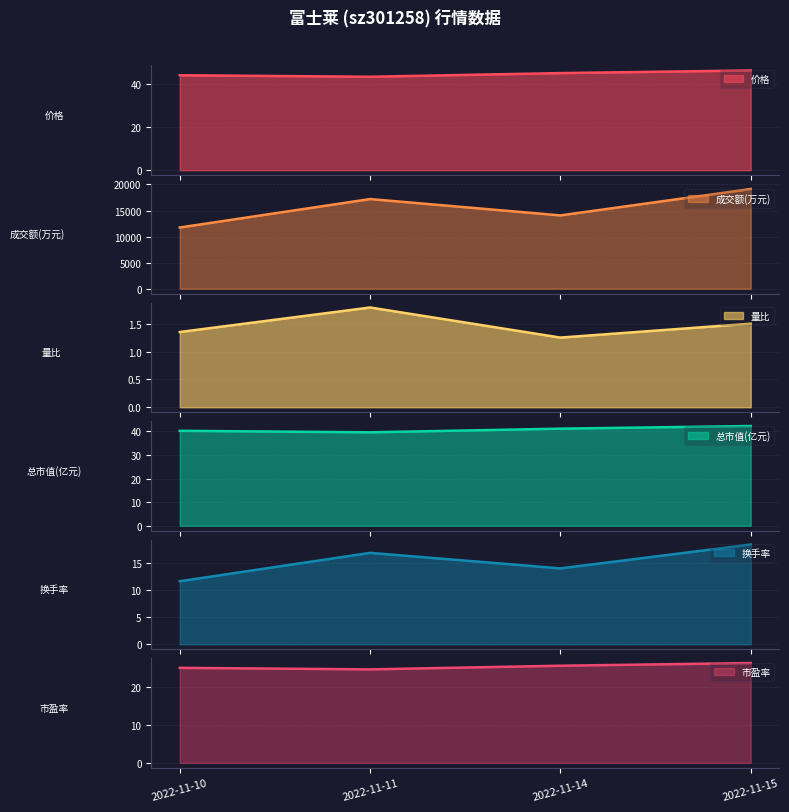

What is the smallest value displayed?

1.2